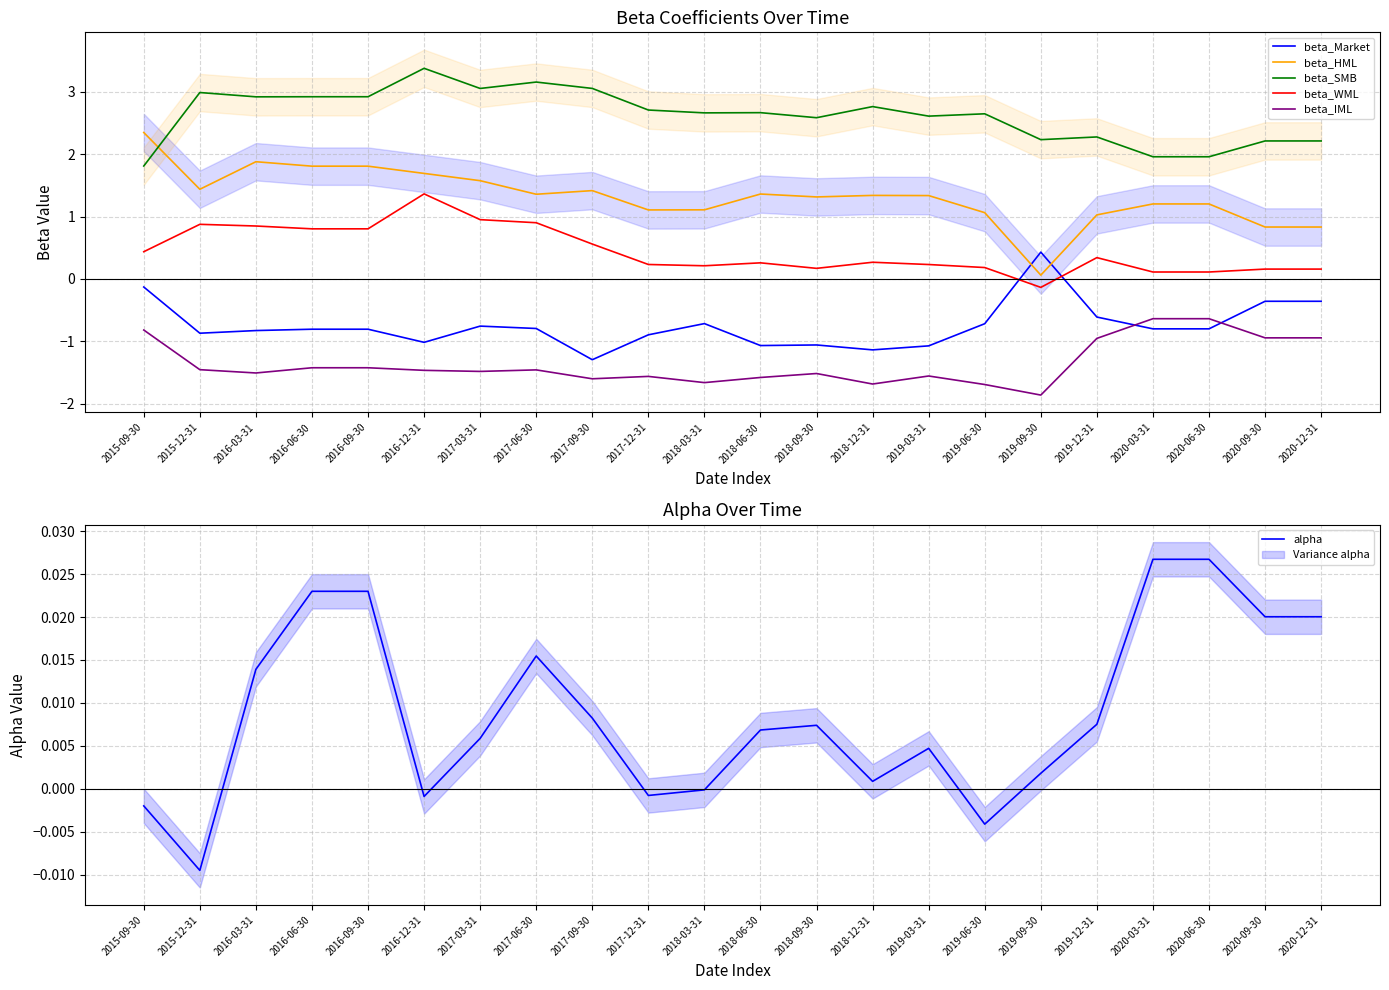

How many lines are shown in the chart?

6